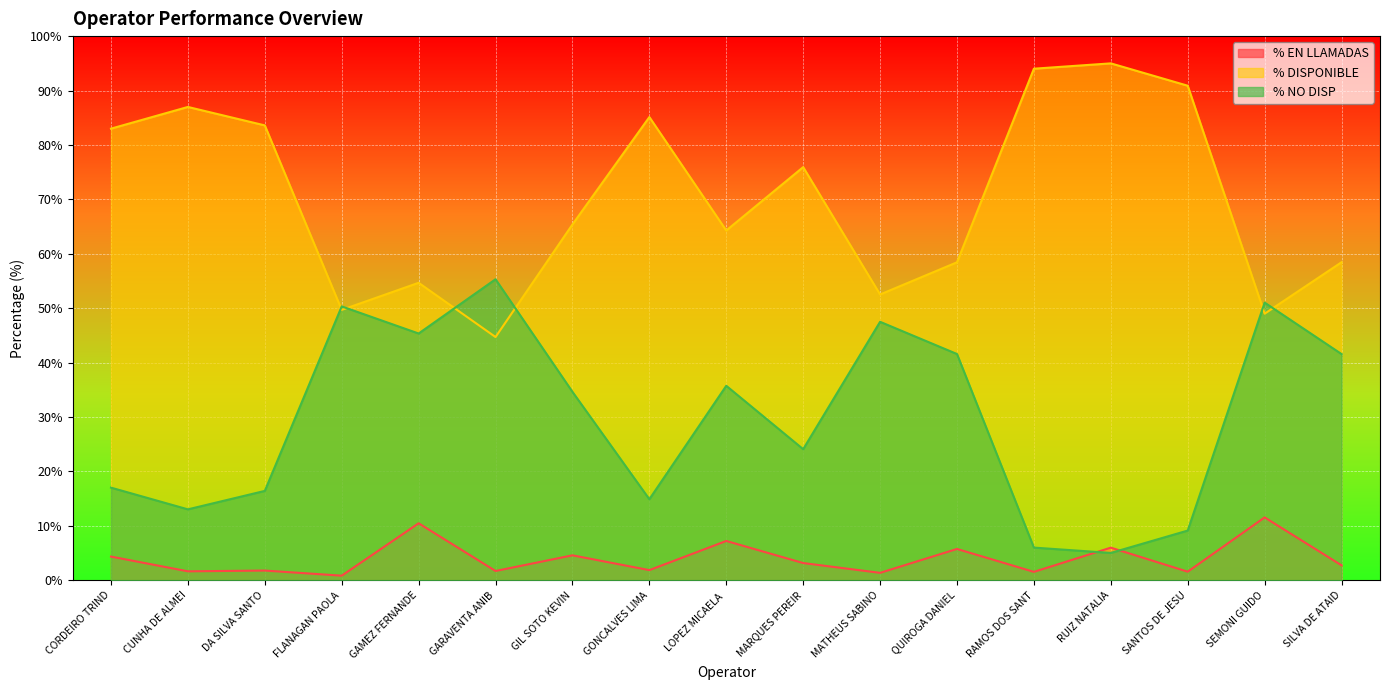

What value does the % EN LLAMADAS series have at QUIROGA DANIEL?

5.7